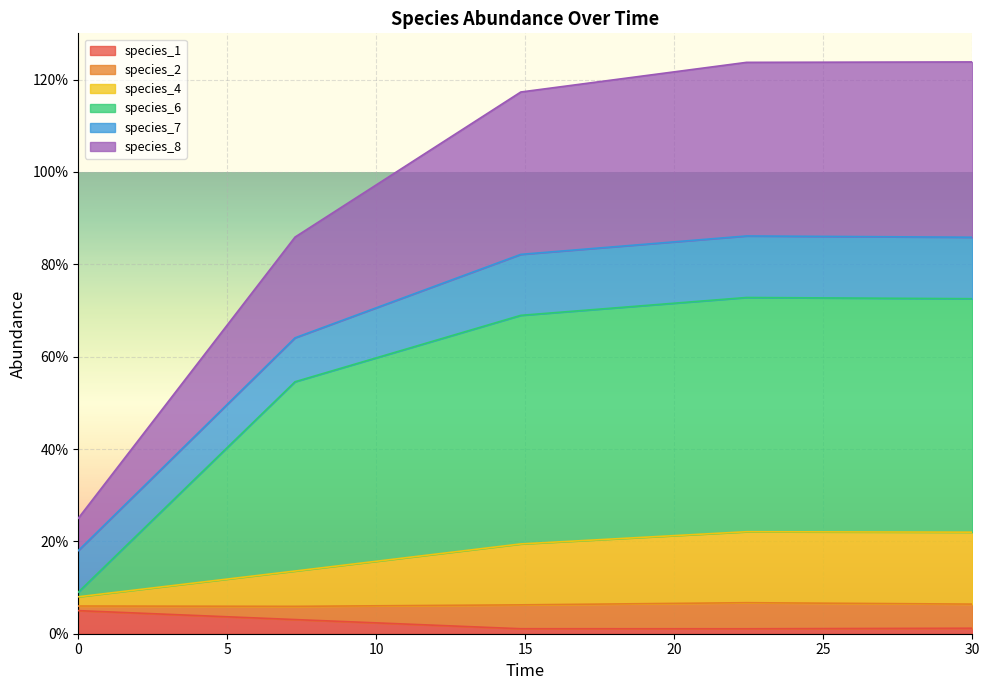

What is the greatest value displayed?

1.2